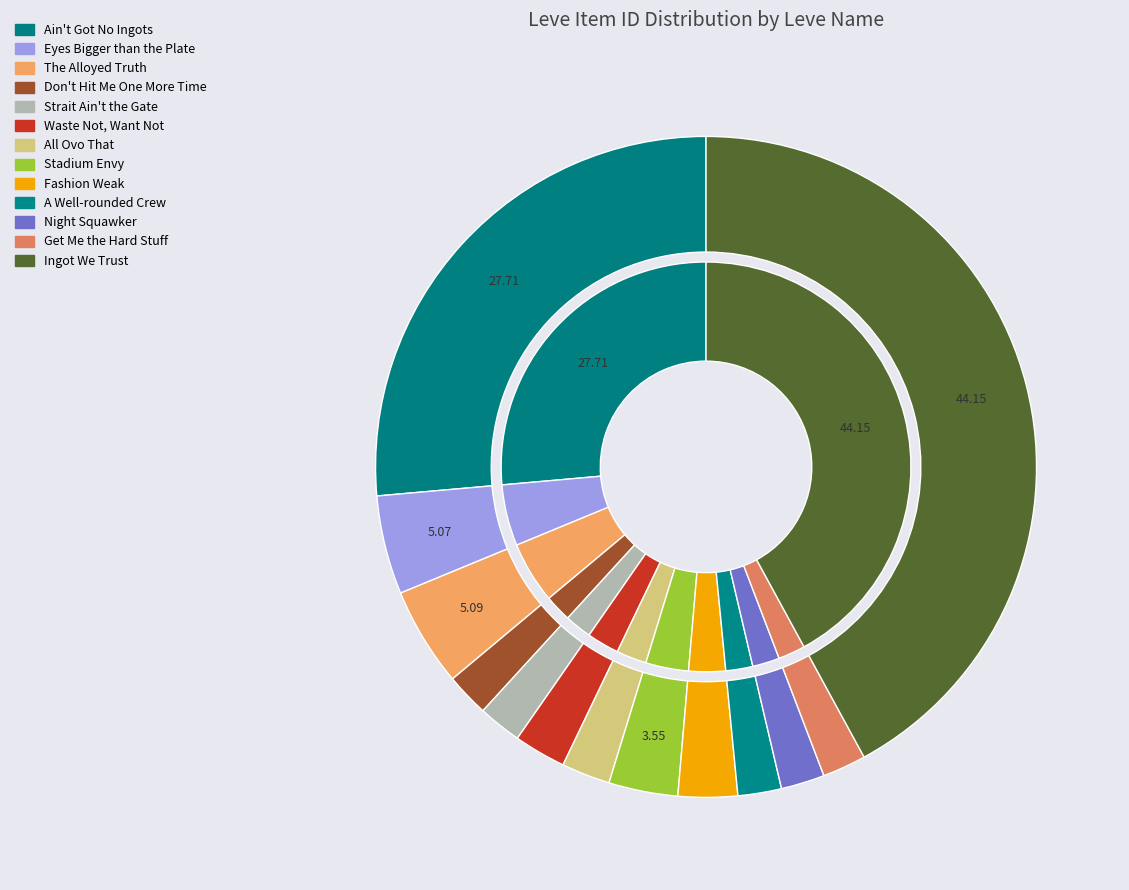

How many slices are in this pie chart?

13